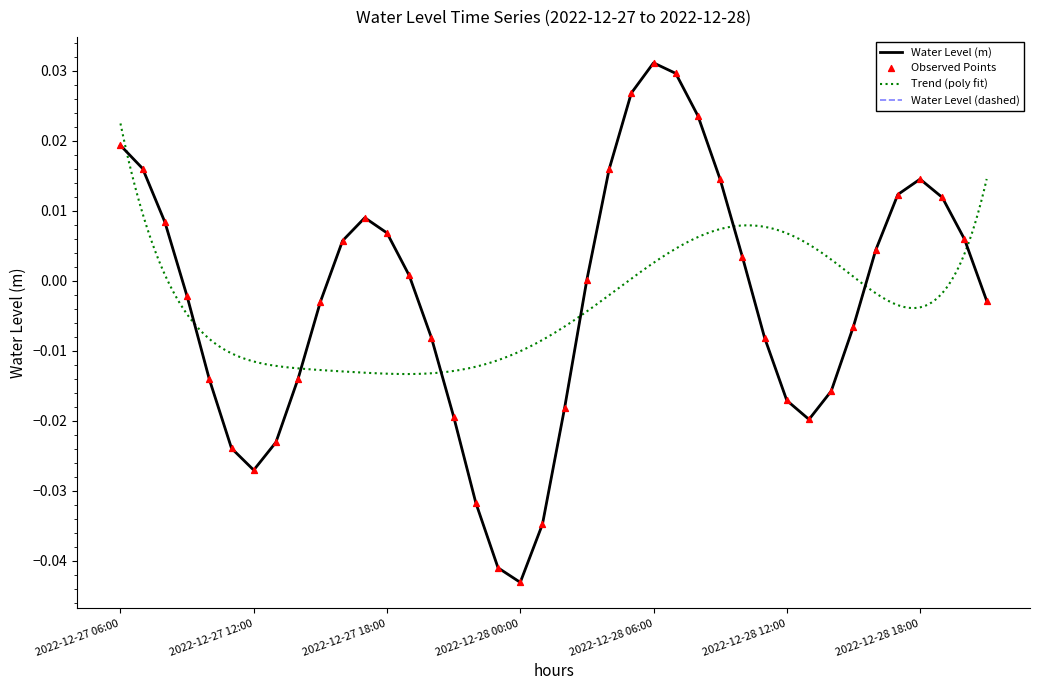

Which has a higher value, 2022-12-28 04:00 or 2022-12-27 11:00?

2022-12-28 04:00